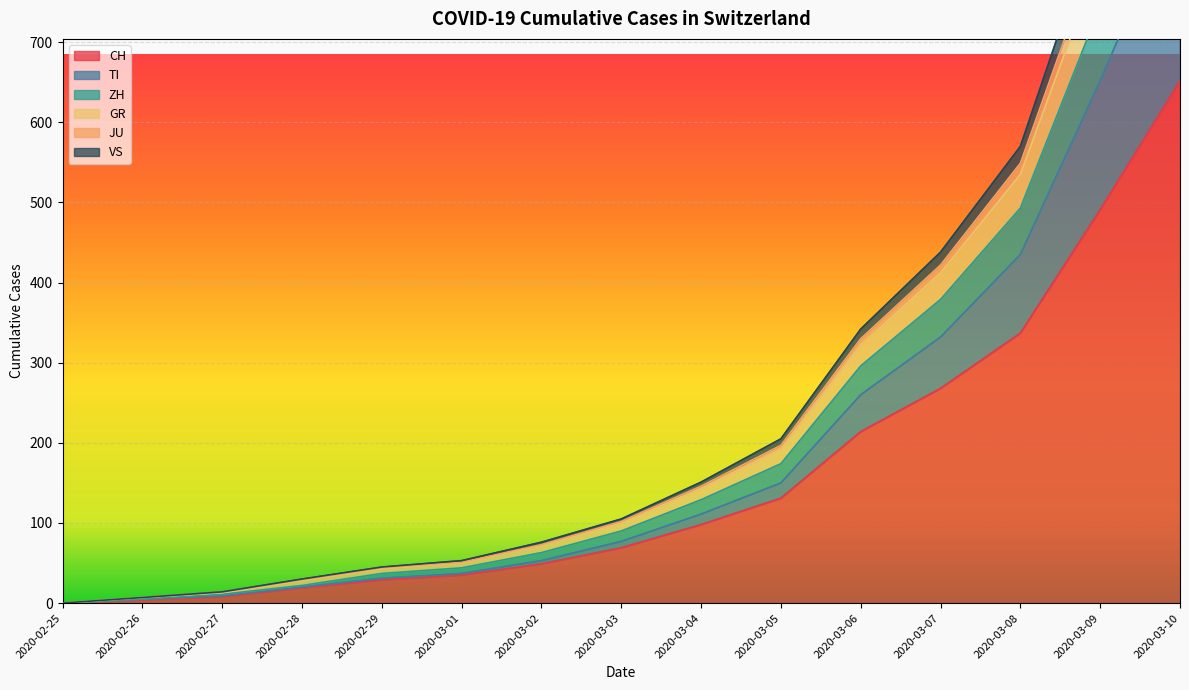

True or false: TI has more than 0 points higher than both neighbors.

False